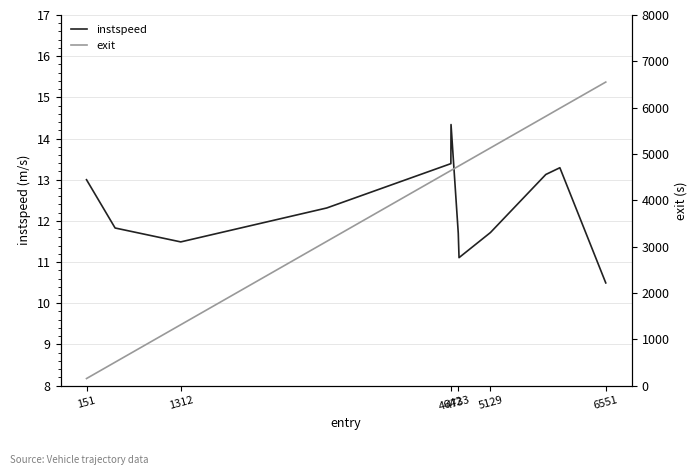

What is the highest value of the instspeed series?

14.3